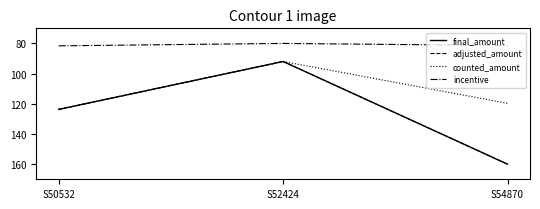

Does the chart display data point markers on the line(s)?

No